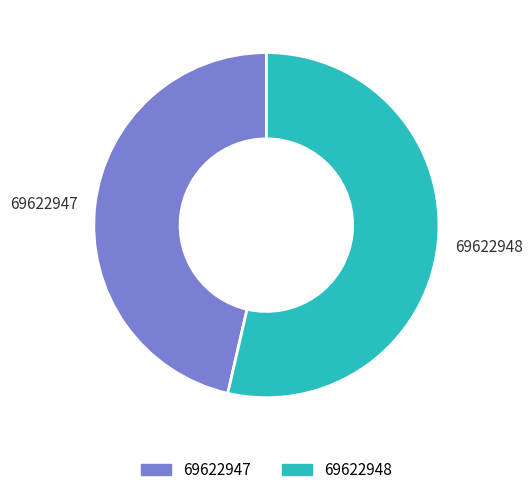

Combined, do 69622947 and 69622948 account for over 50%?

Yes